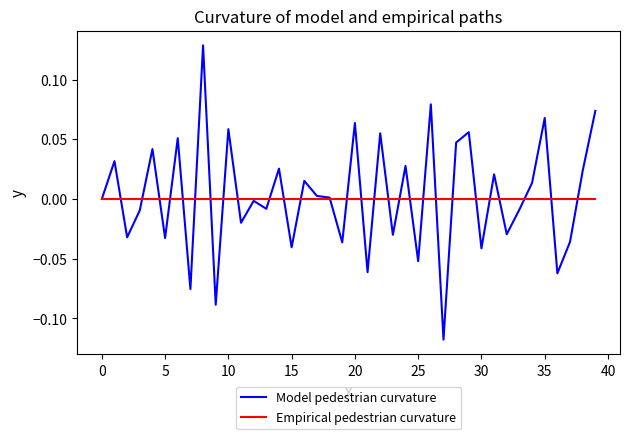

After their last crossing, which series has the higher values: Model pedestrian curvature or Empirical pedestrian curvature?

Model pedestrian curvature